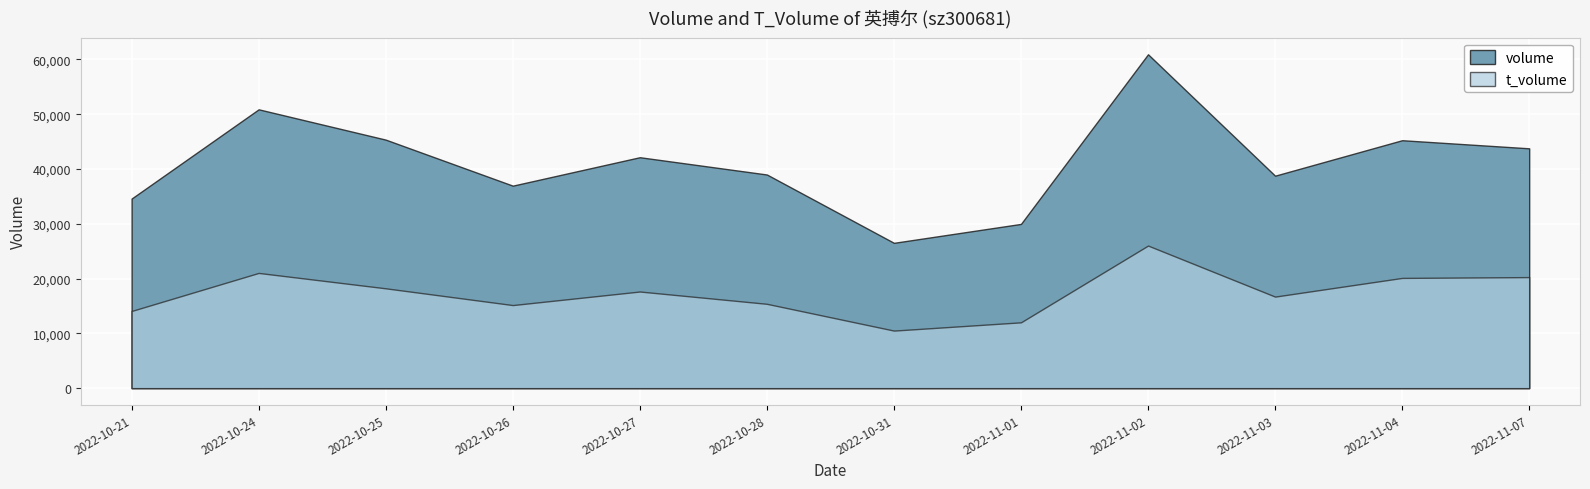

True or false: volume and t_volume cross at least once.

False